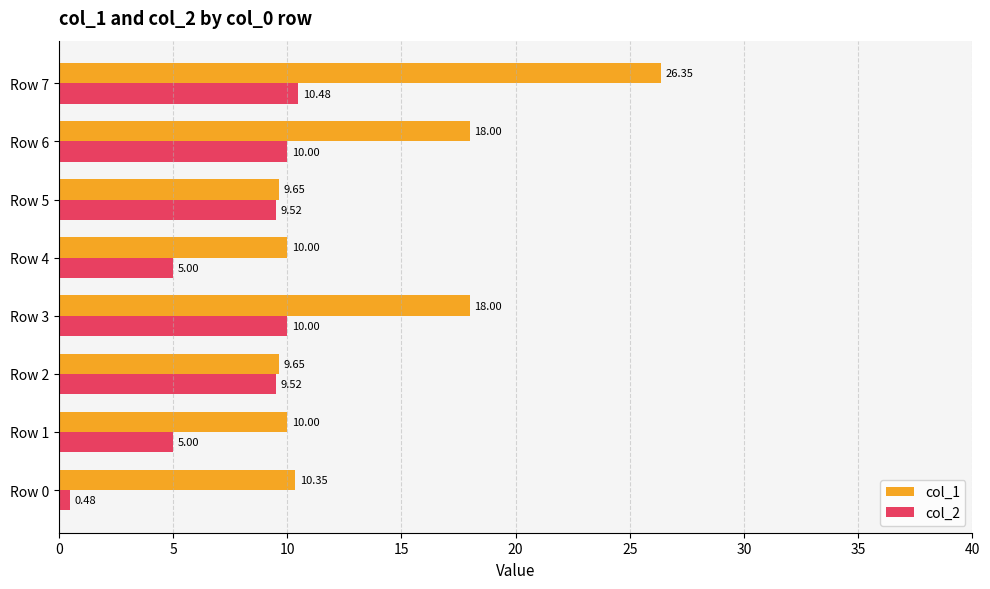

What is the difference between the col_2 values at Row 6 and Row 1?

5.0